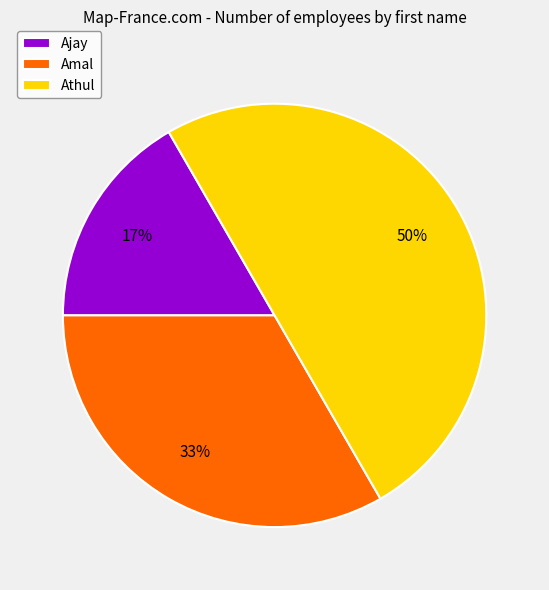

Does Ajay represent more than half of the total?

No